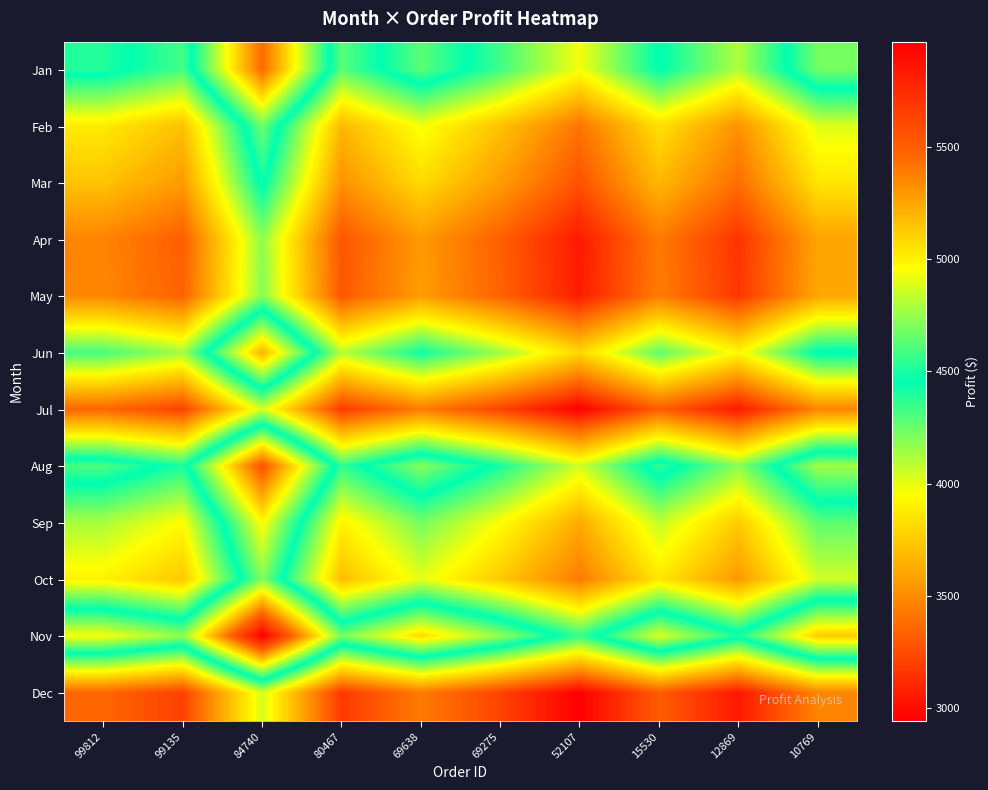

At how many categories does at least one series exceed 5226?

1